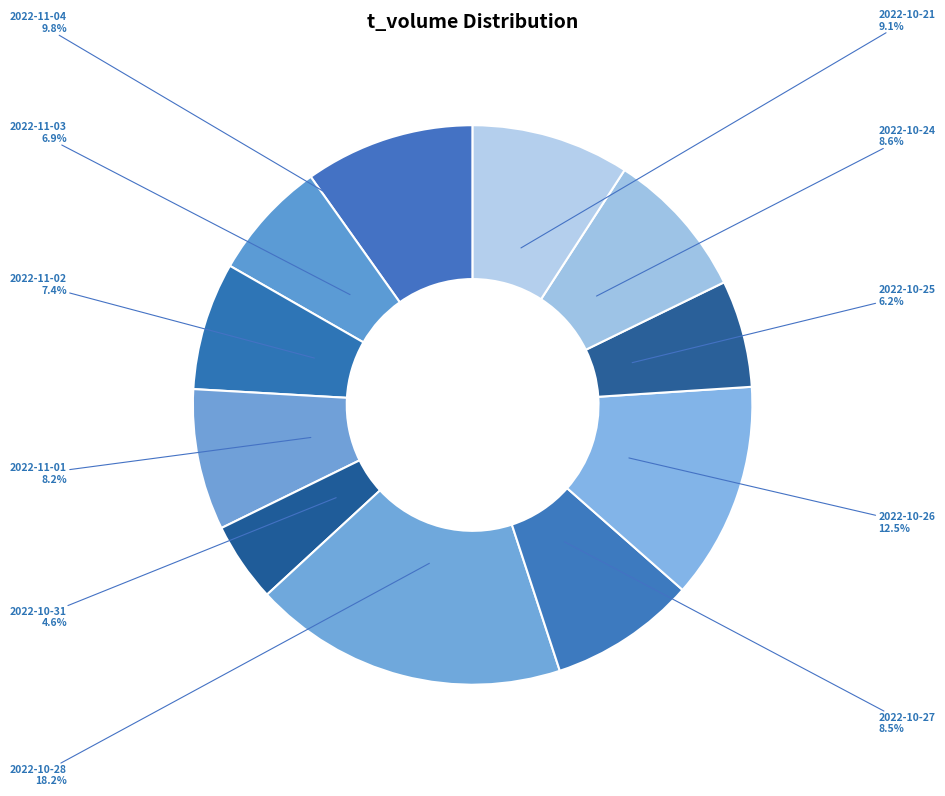

Does any single category account for the majority?

No